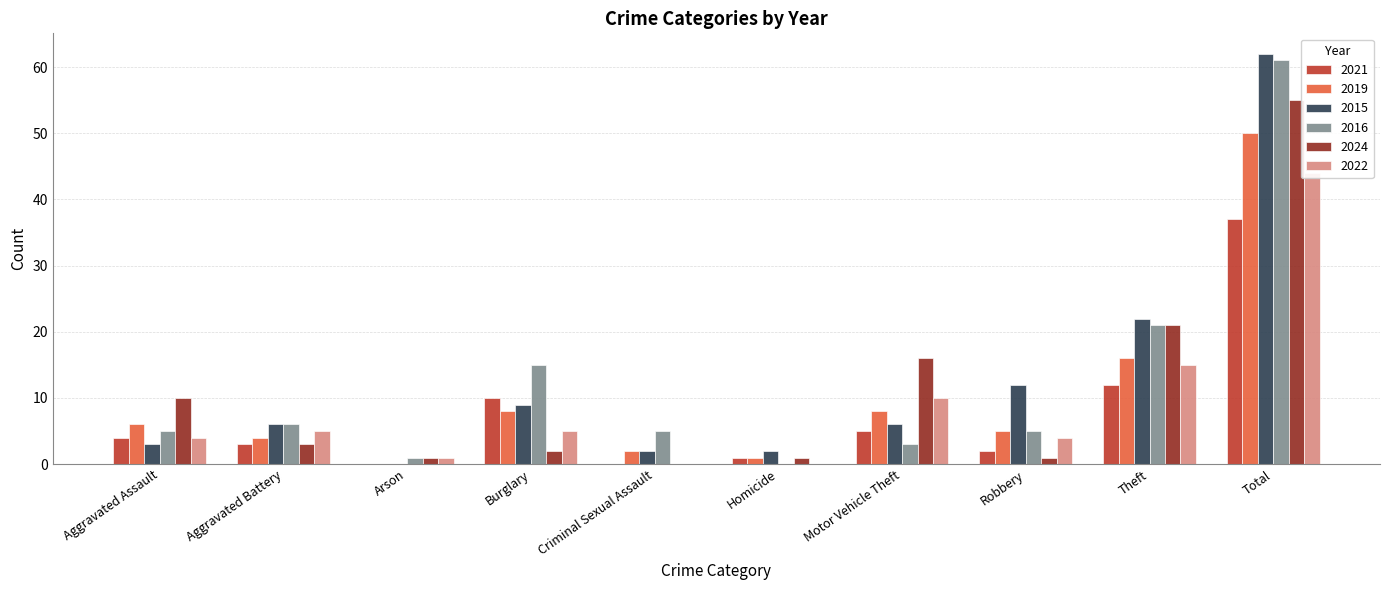

What are all the series names shown in the legend?

2021, 2019, 2015, 2016, 2024, 2022